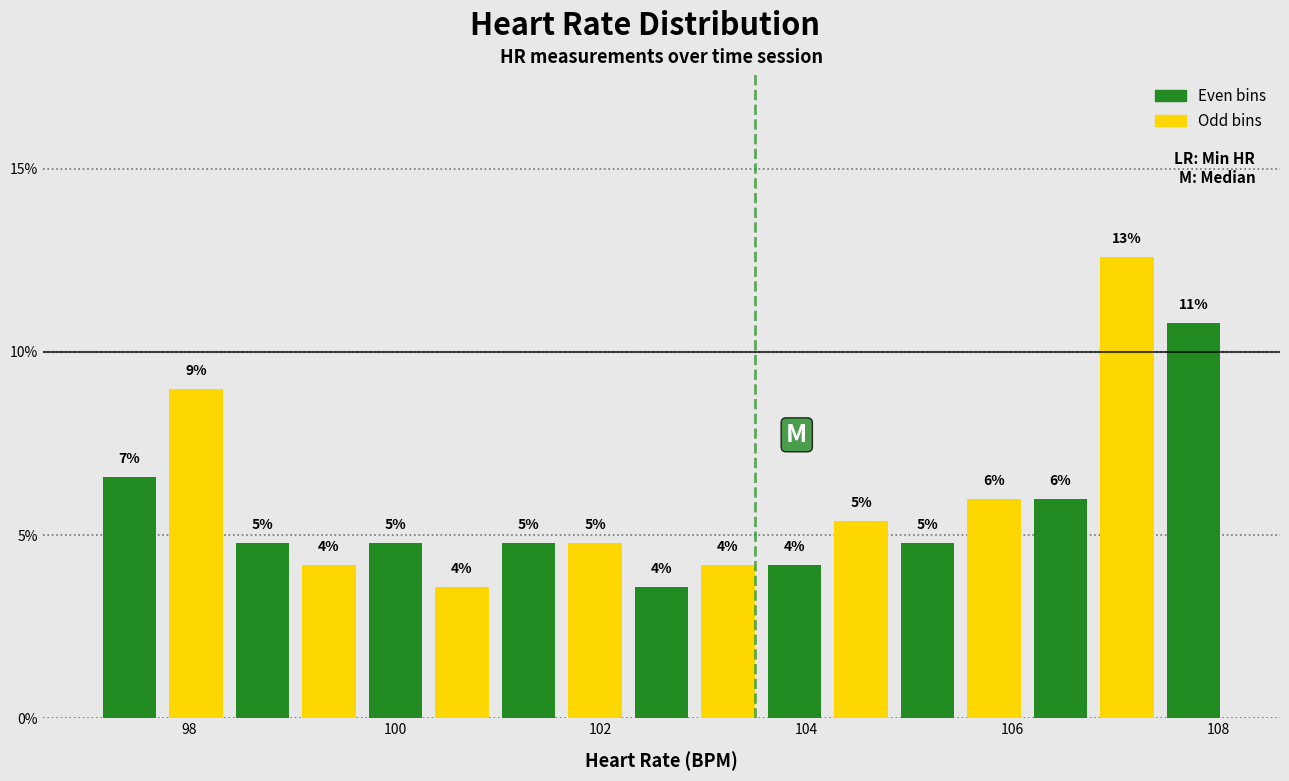

Around what value on the x-axis is the tallest bar? Give the approximate position of its centre, as read against the axis.

107.2